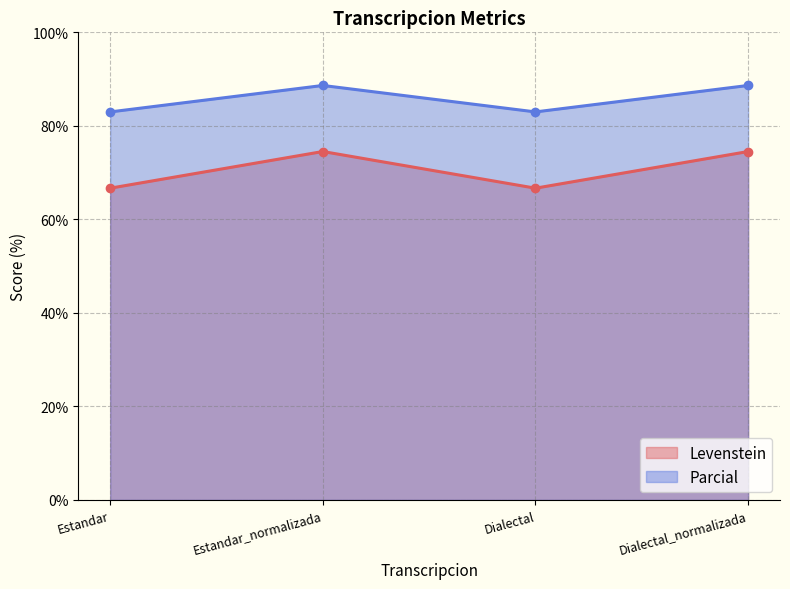

How many lines are shown in the chart?

2